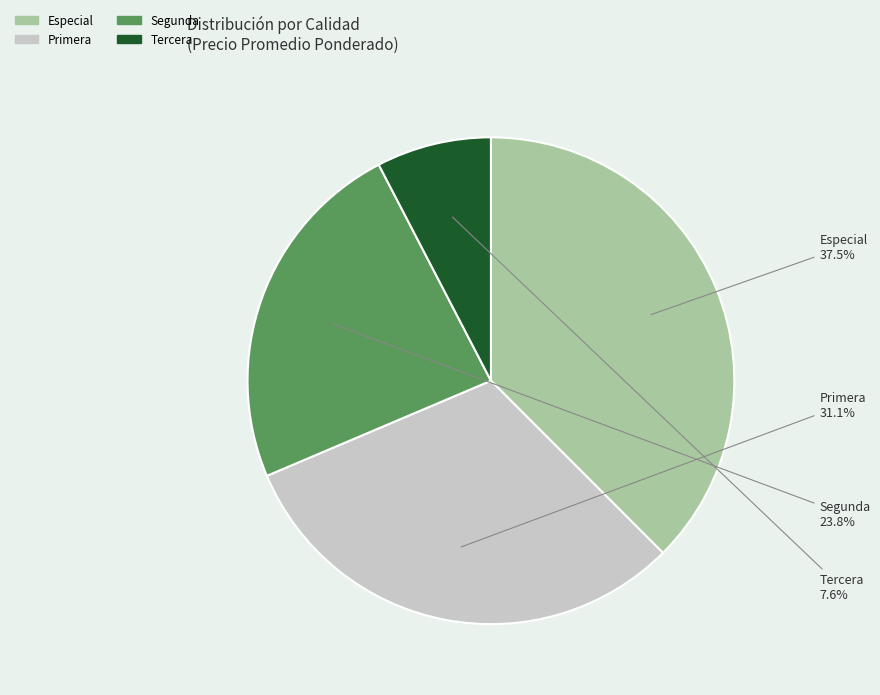

Is there any slice that represents more than half of the pie?

No